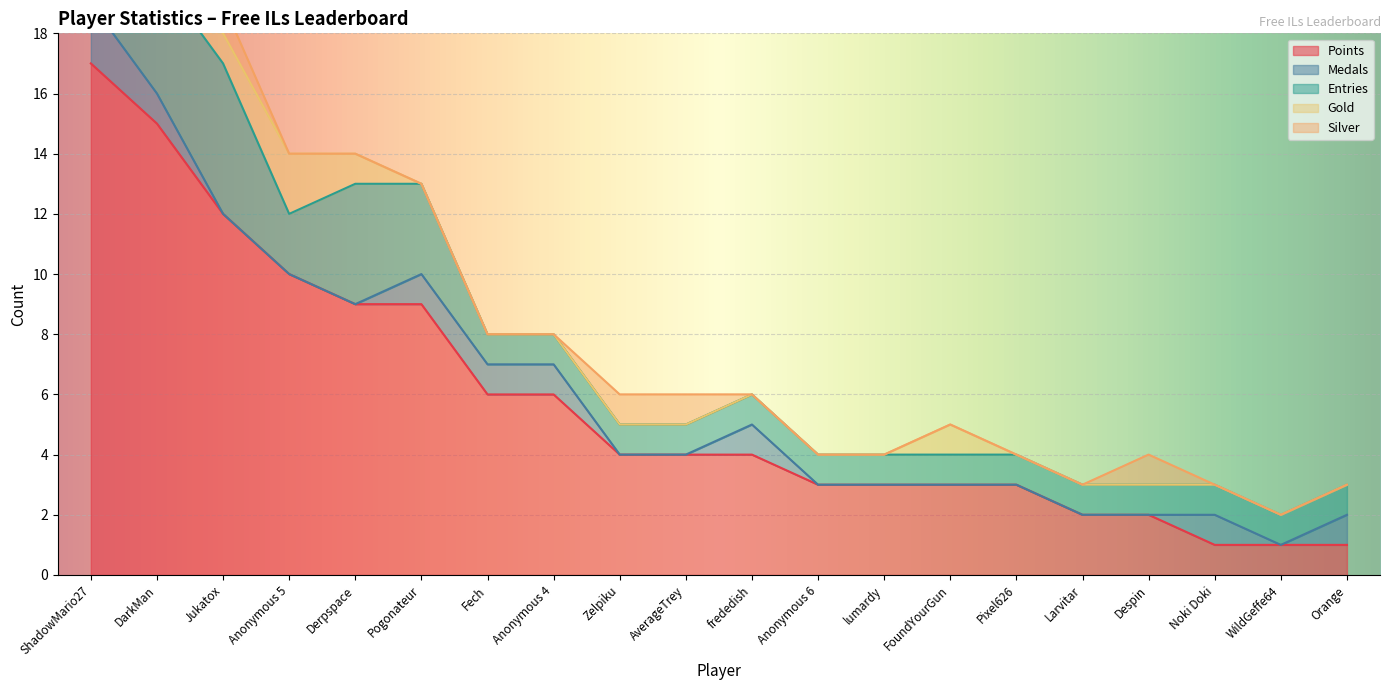

Is it true that Entries equals 1 at frededish?

True